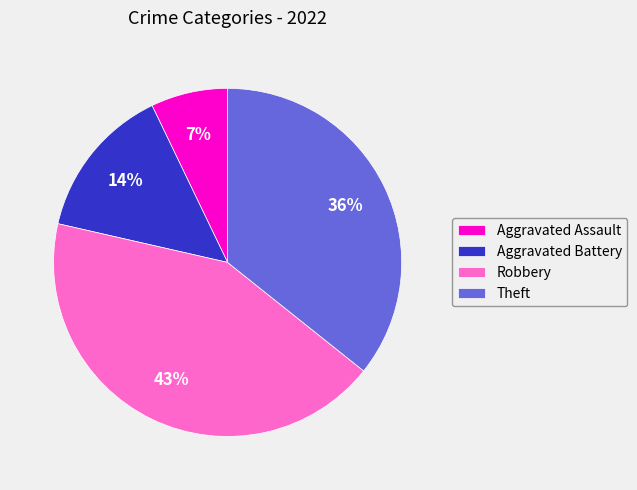

Do Robbery and Aggravated Battery together represent more than half of the pie?

Yes